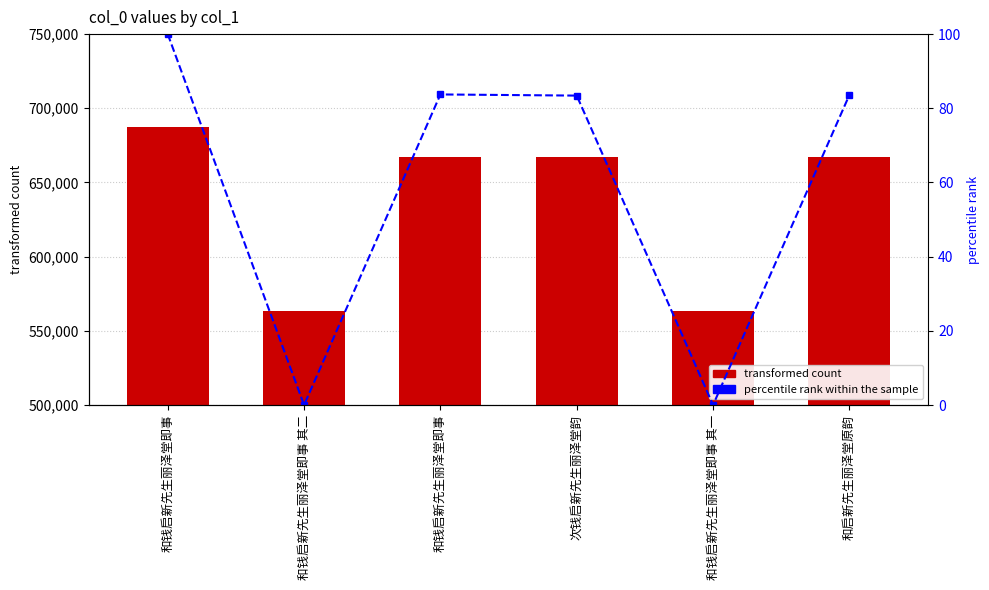

True or false: percentile rank within the sample has a value of 100.0 at 和钱启新先生丽泽堂即事.

True